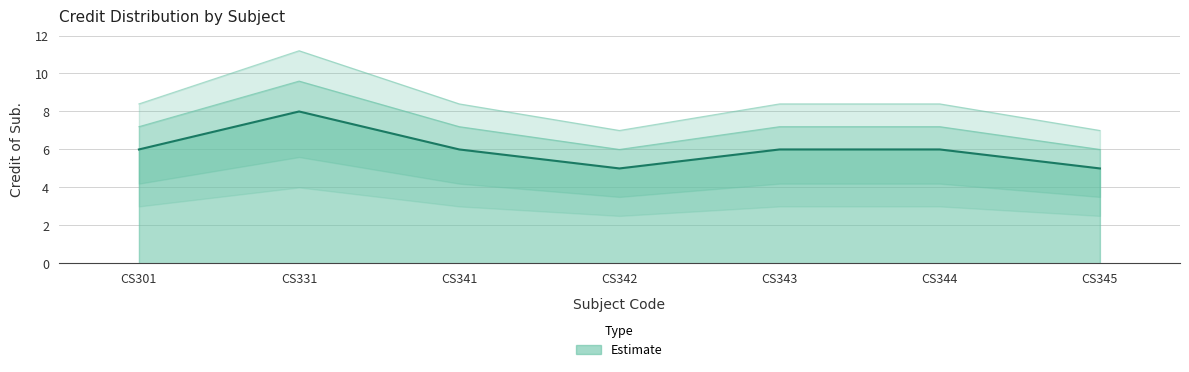

Does the chart display data point markers on the line(s)?

No